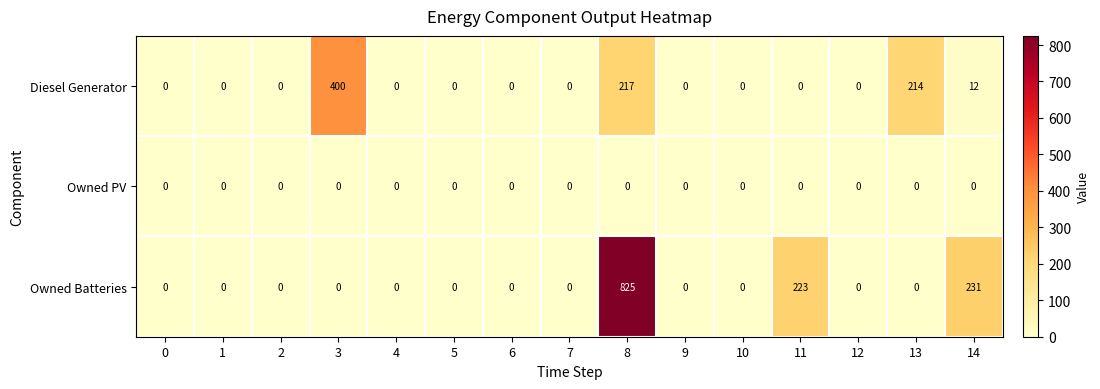

What is the sum of the Owned Batteries values at 12 and 8?

825